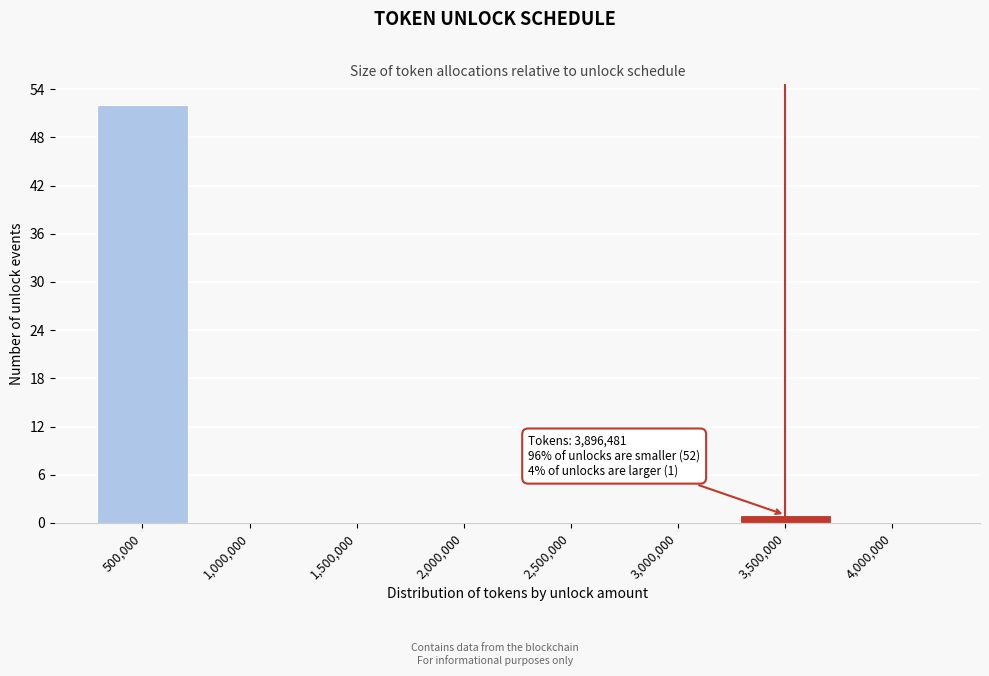

Reading right to left, extract all data points from this chart.

4,000,000=0	3,500,000=1	3,000,000=0	2,500,000=0	2,000,000=0	1,500,000=0	1,000,000=0	500,000=52